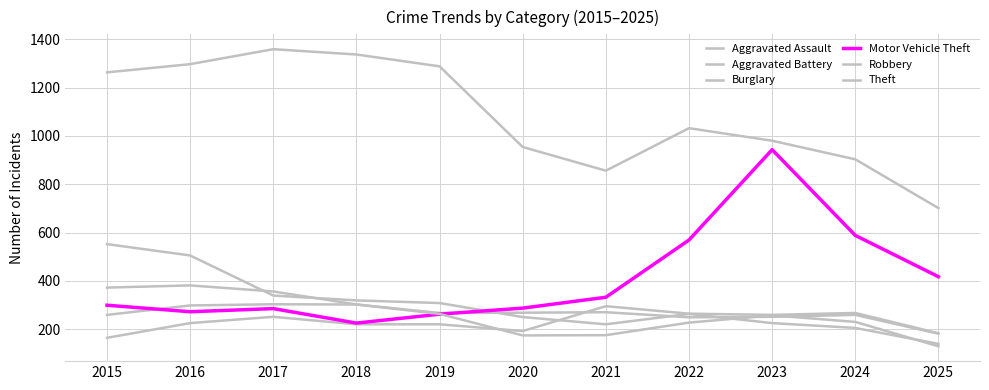

Reading left to right, what are all the values shown in this chart?

Aggravated Assault: 164	225	251	220	220	192	295	264	259	267	183
Aggravated Battery: 259	298	303	302	267	268	270	249	251	259	181
Burglary: 552	505	339	319	308	250	220	263	225	205	139
Motor Vehicle Theft: 299	272	285	225	262	287	332	569	943	588	417
Robbery: 372	381	356	302	263	174	175	227	257	230	129
Theft: 1263	1297	1359	1337	1288	954	856	1032	980	903	701